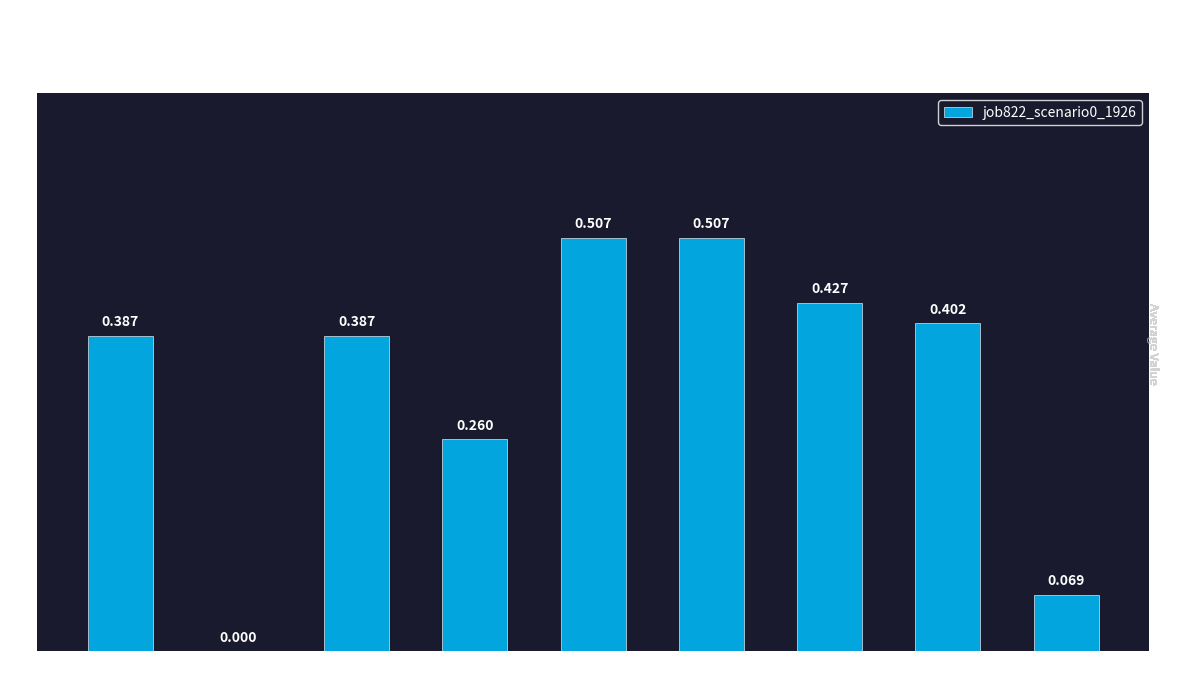

How many data points are above 0?

8